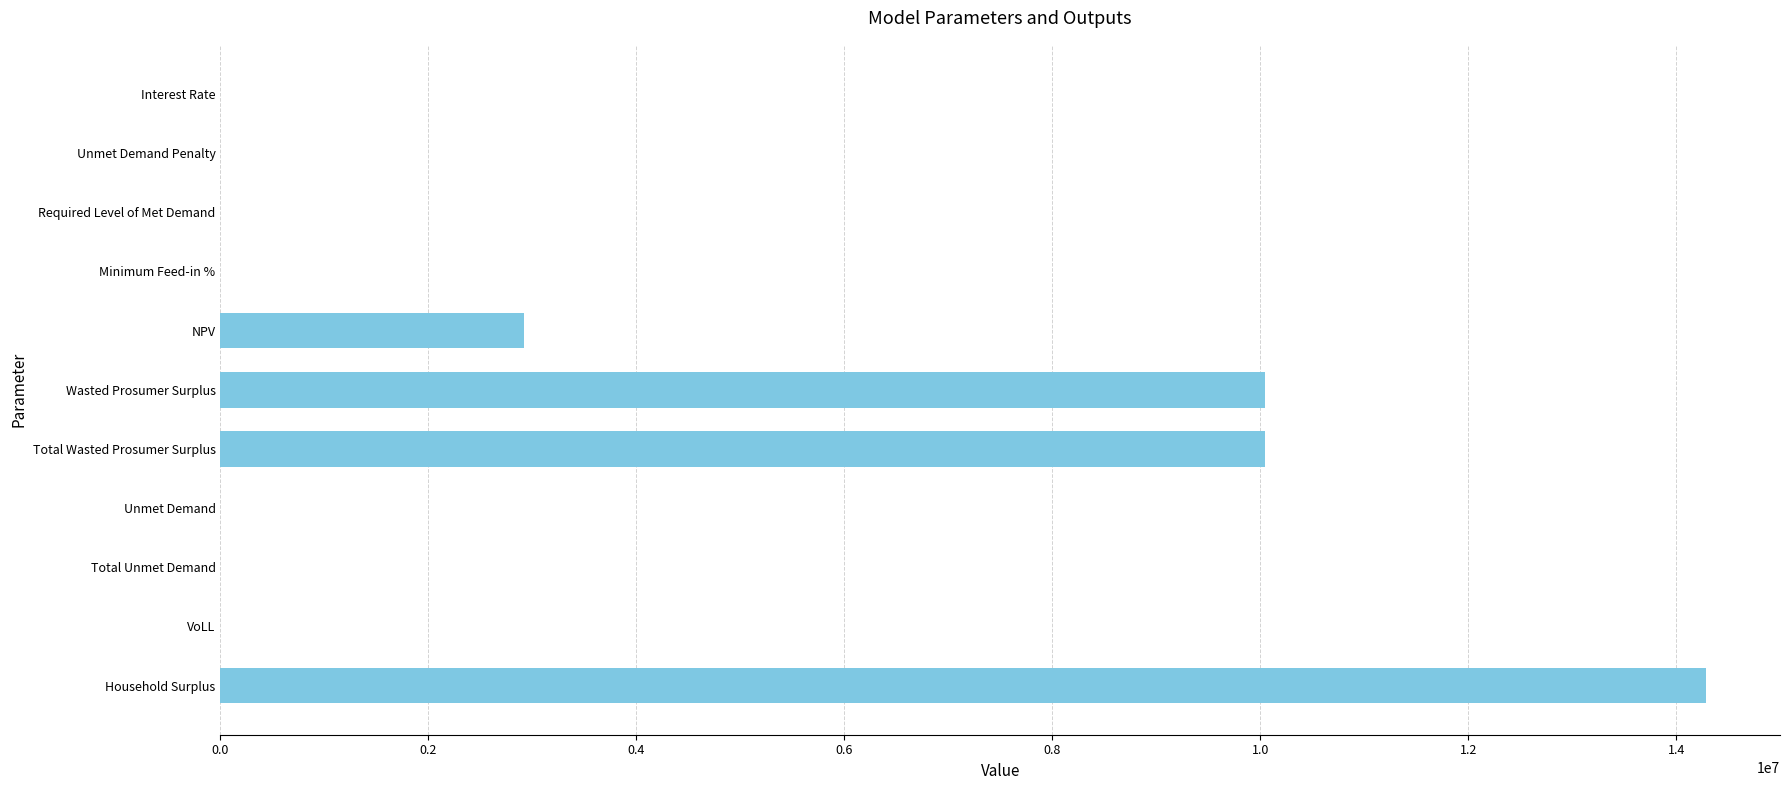

What is the sum of the values at NPV and Household Surplus?

17203576.5